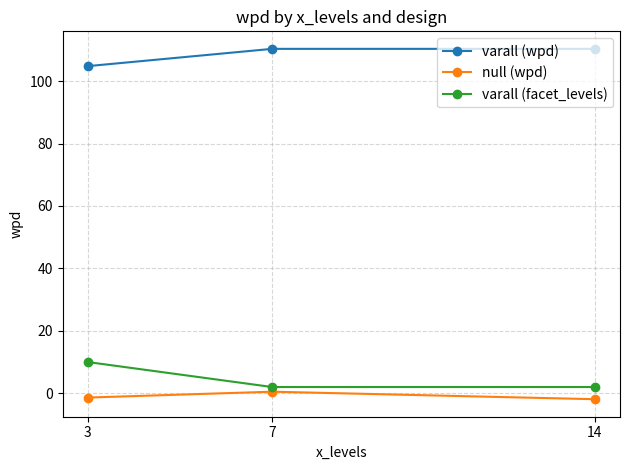

What is the value of the varall (wpd) point at the 1st from the left?

104.8